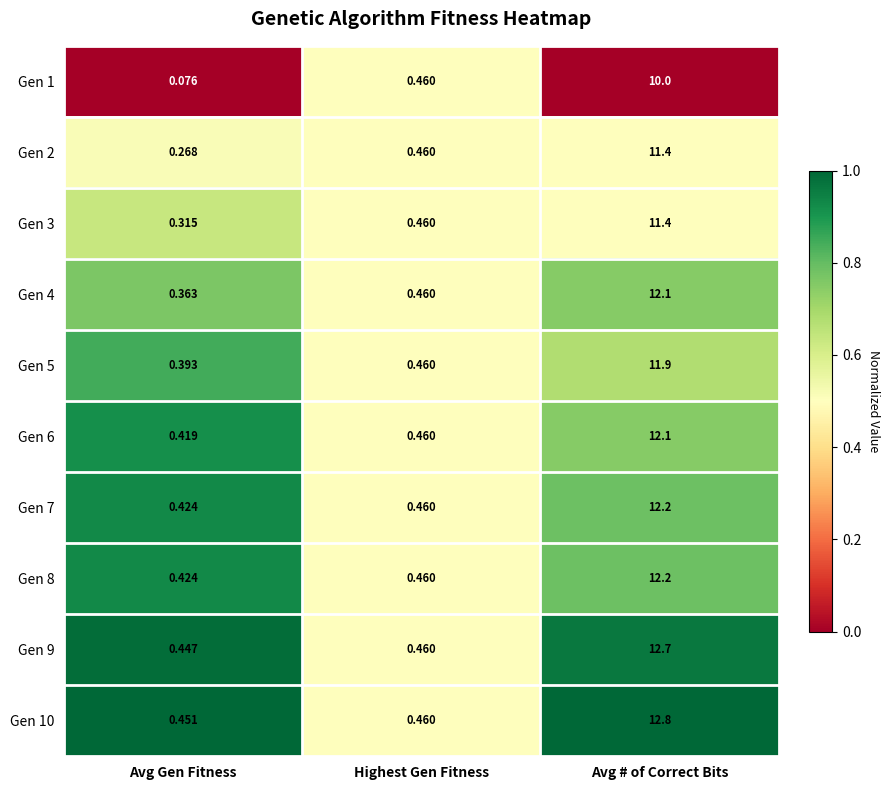

List the labels in order of Gen 9 value, smallest first.

Avg Gen Fitness, Highest Gen Fitness, Avg # of Correct Bits